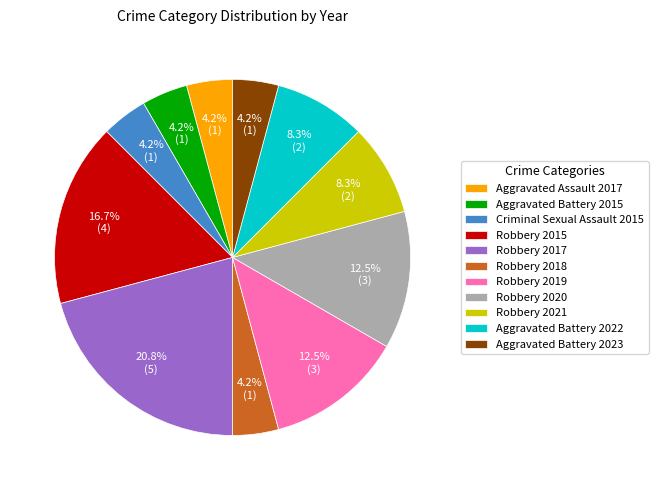

True or false: Aggravated Assault 2017 accounts for 4% of the total.

True